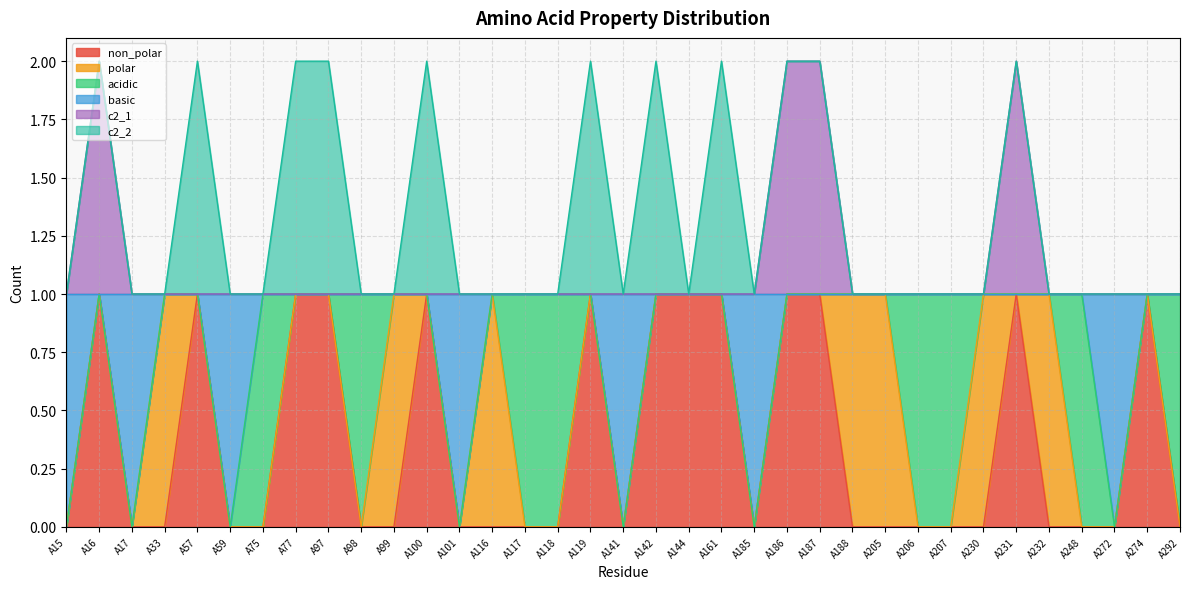

Which series has the widest spread of values?

non_polar